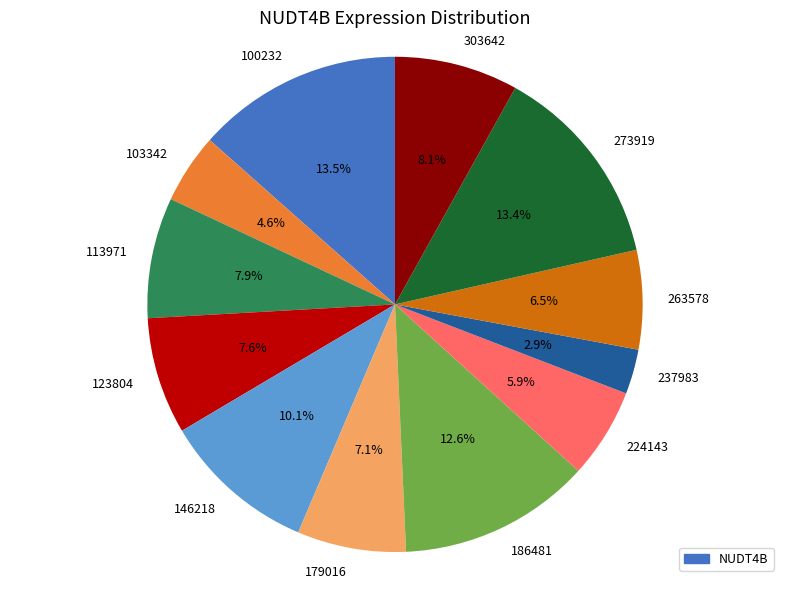

Does any single category account for the majority?

No